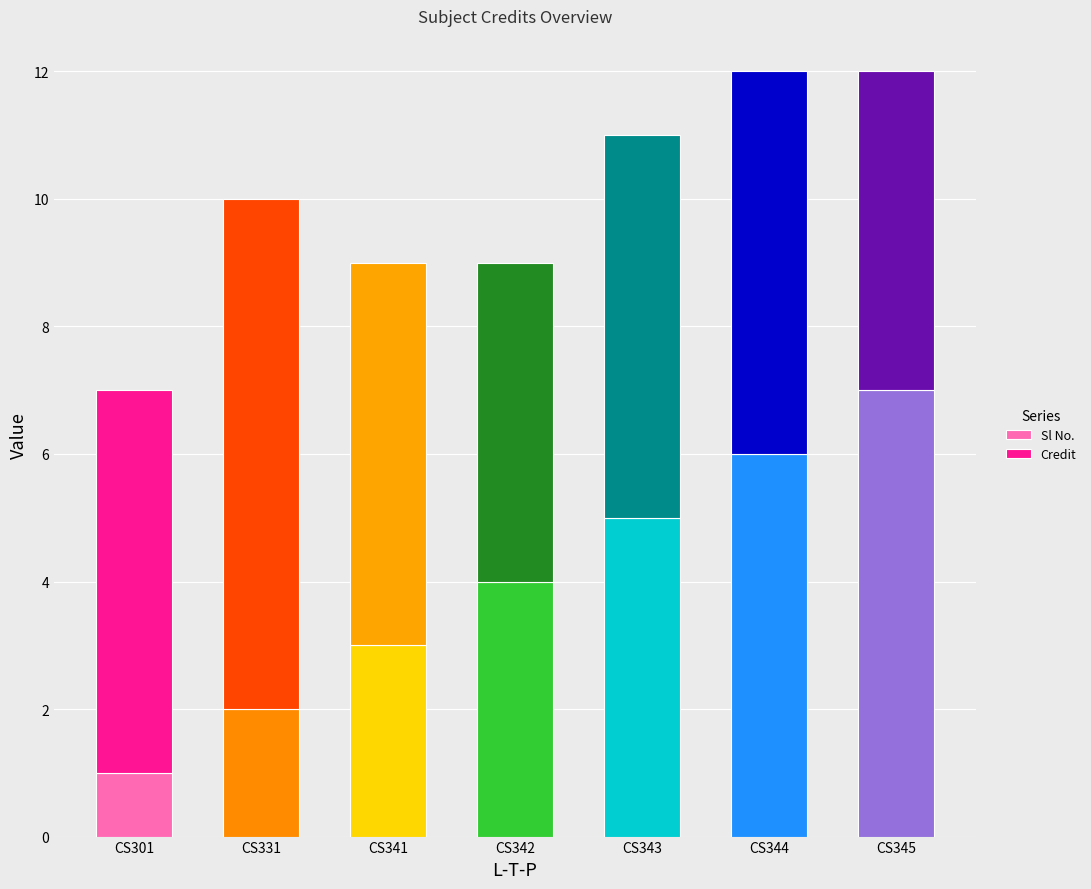

Rank the categories by Sl No. value from lowest to highest.

CS301, CS331, CS341, CS342, CS343, CS344, CS345